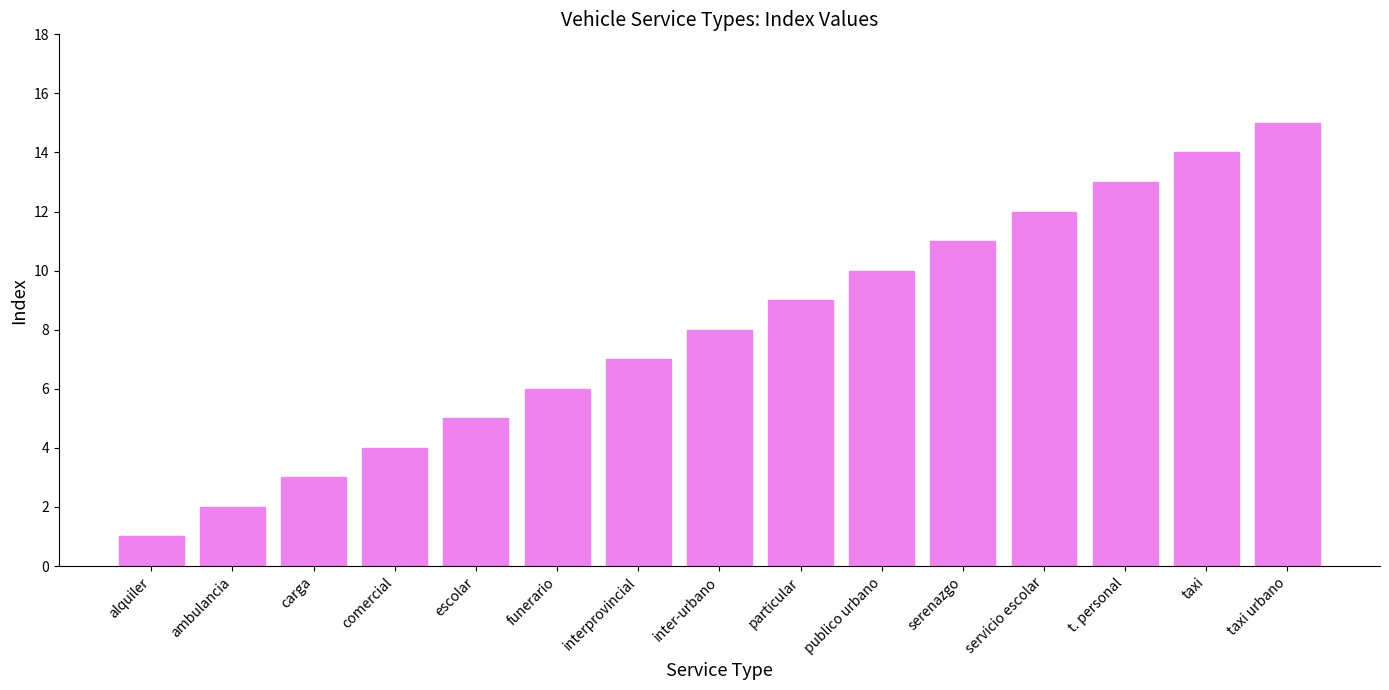

List the labels in order of value, largest first.

taxi urbano, taxi, t. personal, servicio escolar, serenazgo, publico urbano, particular, inter-urbano, interprovincial, funerario, escolar, comercial, carga, ambulancia, alquiler